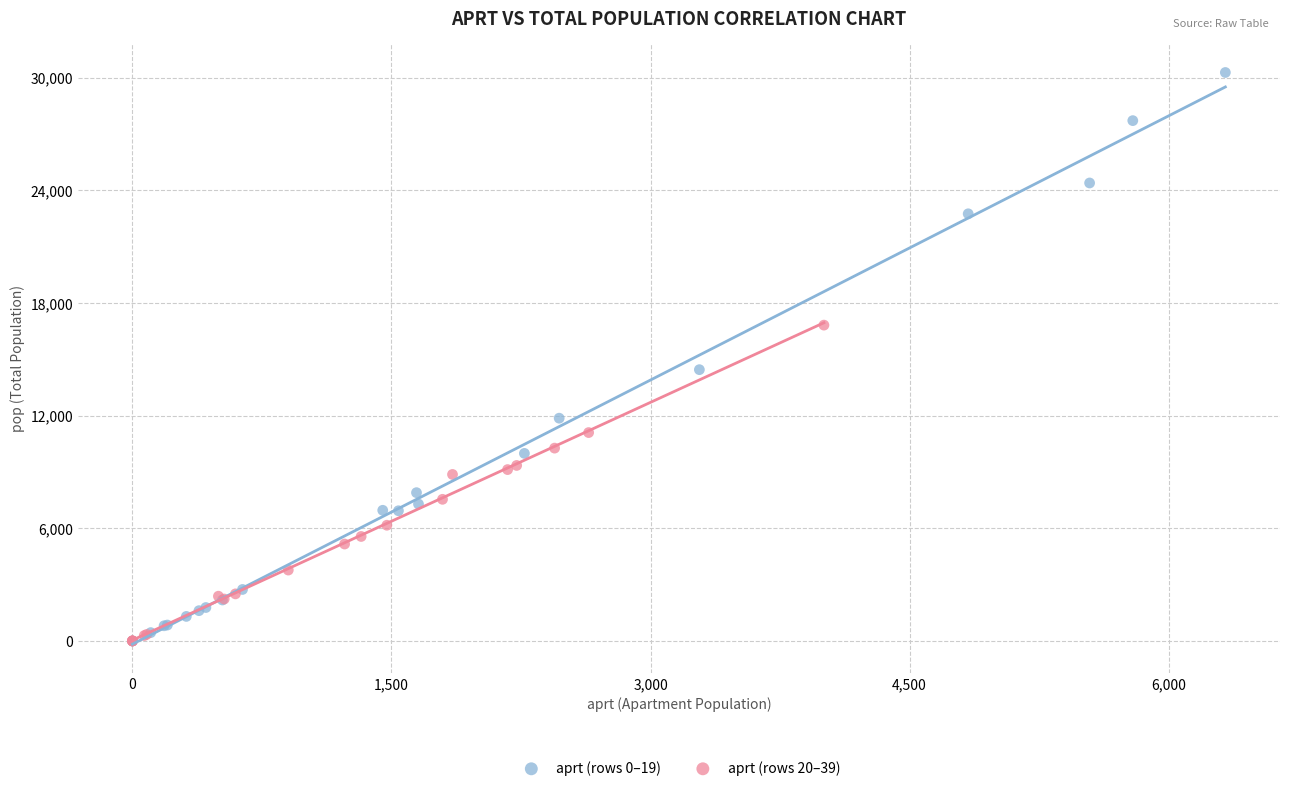

Which series has the largest Y range (max minus min)?

aprt (rows 0–19)